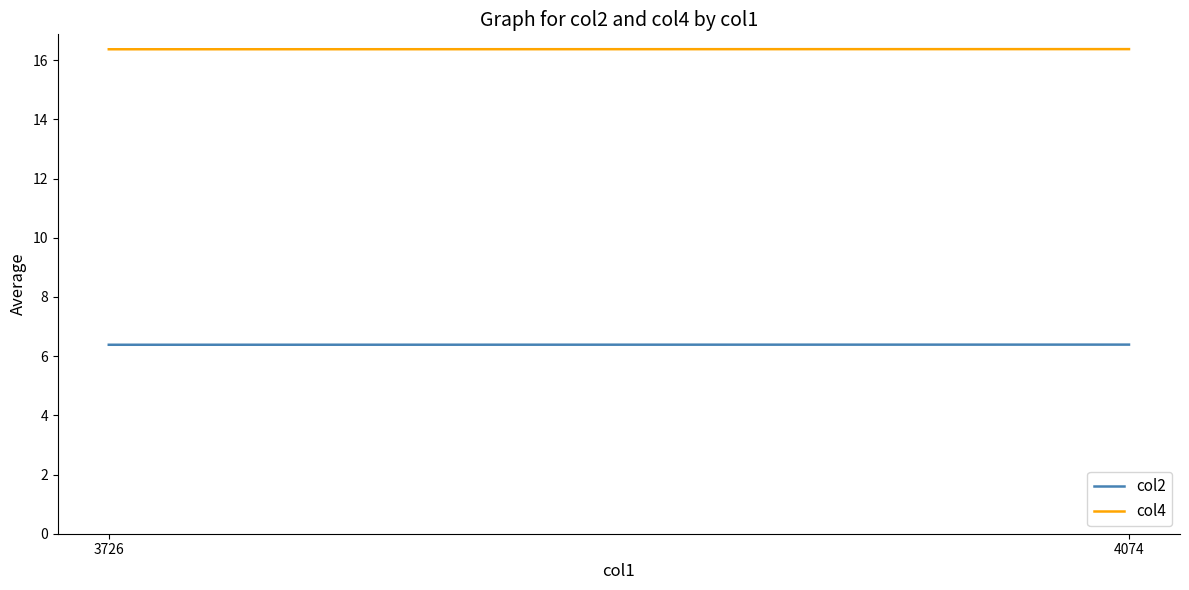

Does the chart display data point markers on the line(s)?

No